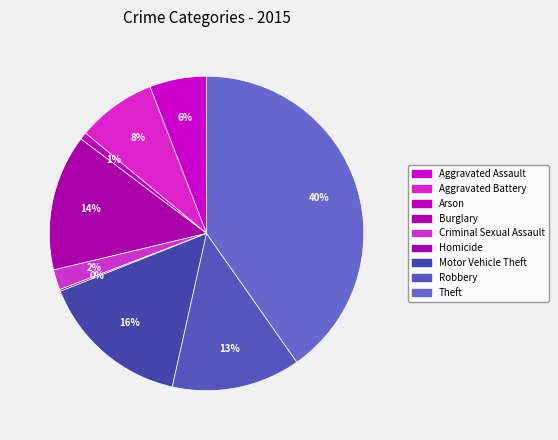

How many segments does this pie chart have?

9